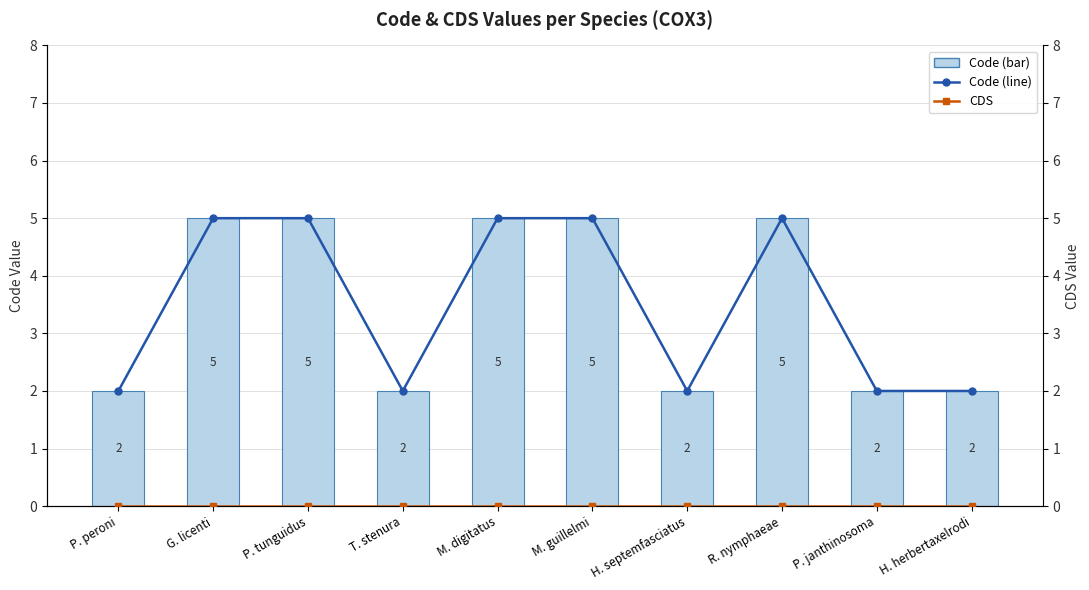

What is the difference between the maximum and minimum values in the Code series?

3